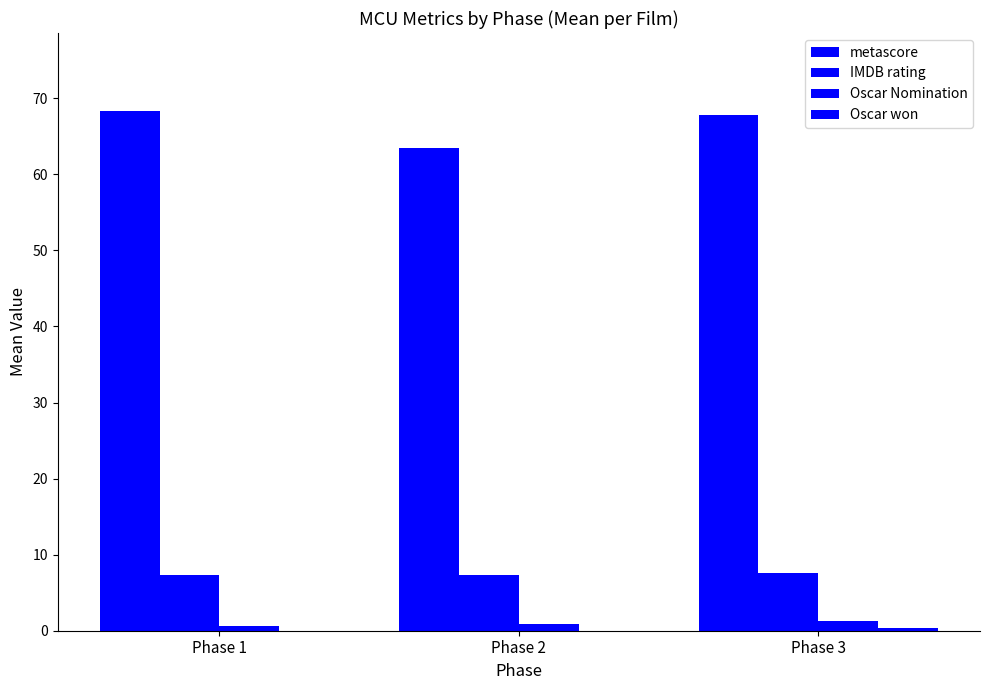

How many Oscar Nomination values are between 0 and 1?

2